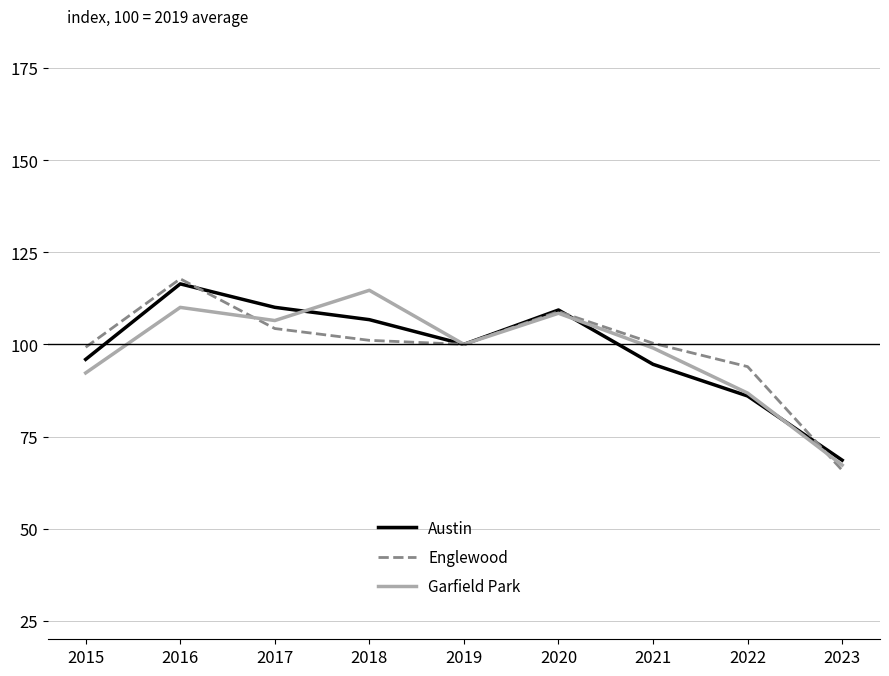

Between which two adjacent categories do Austin and Englewood first intersect?

2016 and 2017